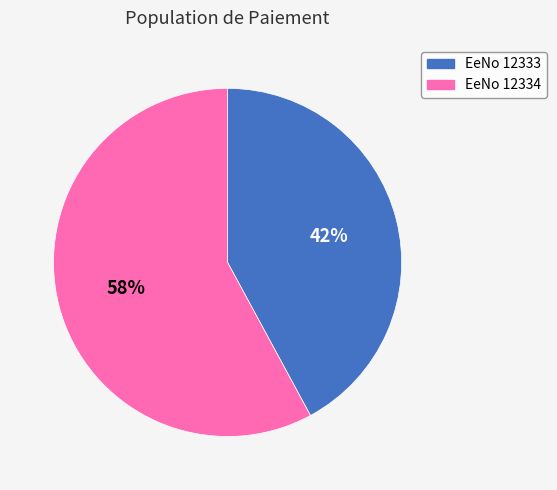

Does any single category account for the majority?

Yes